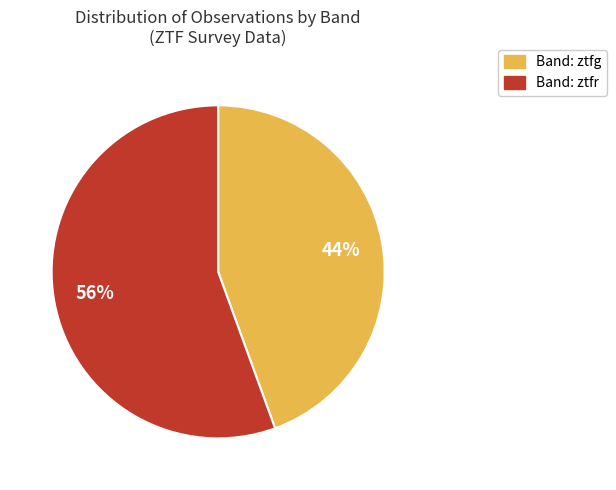

To the nearest percent, what is the average slice percentage?

50%